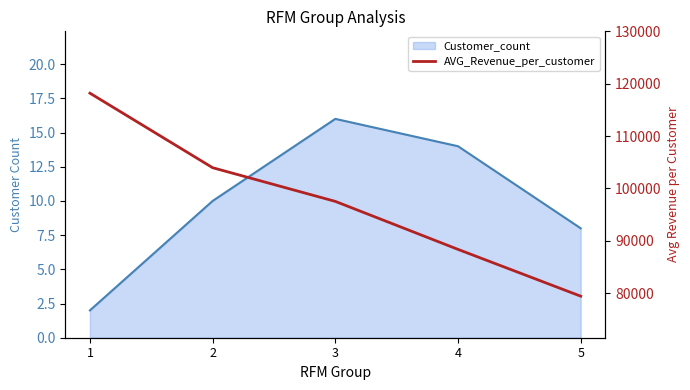

Is it true that the value at 2 is 31311.9?

False